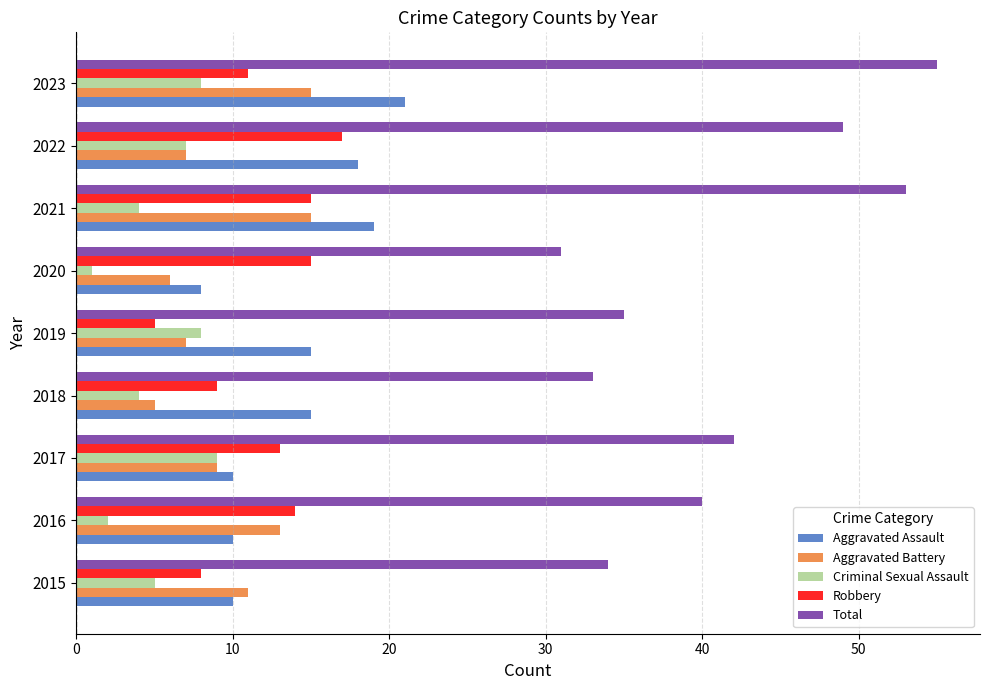

What is the spread (max minus min) of values at 2015?

29